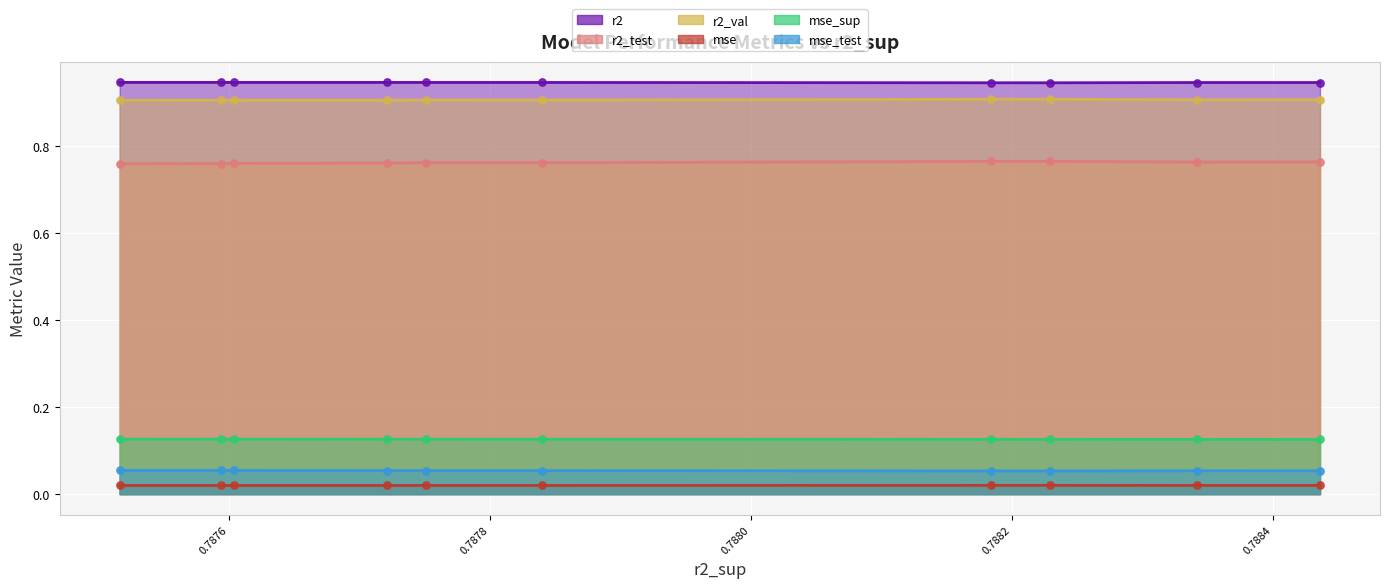

What are all the series names shown in the legend?

r2, r2_test, r2_val, mse, mse_sup, mse_test